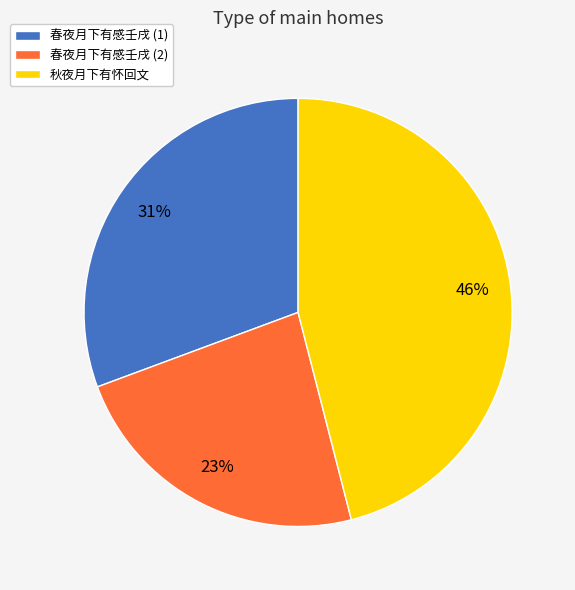

Combined, do 秋夜月下有怀回文 and 春夜月下有感壬戌 (1) account for over 50%?

Yes